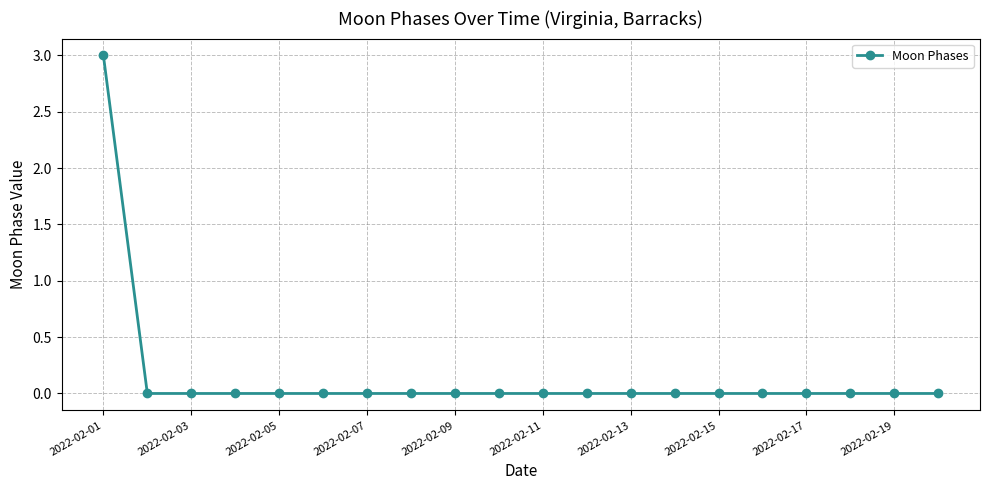

What is the greatest value displayed?

3